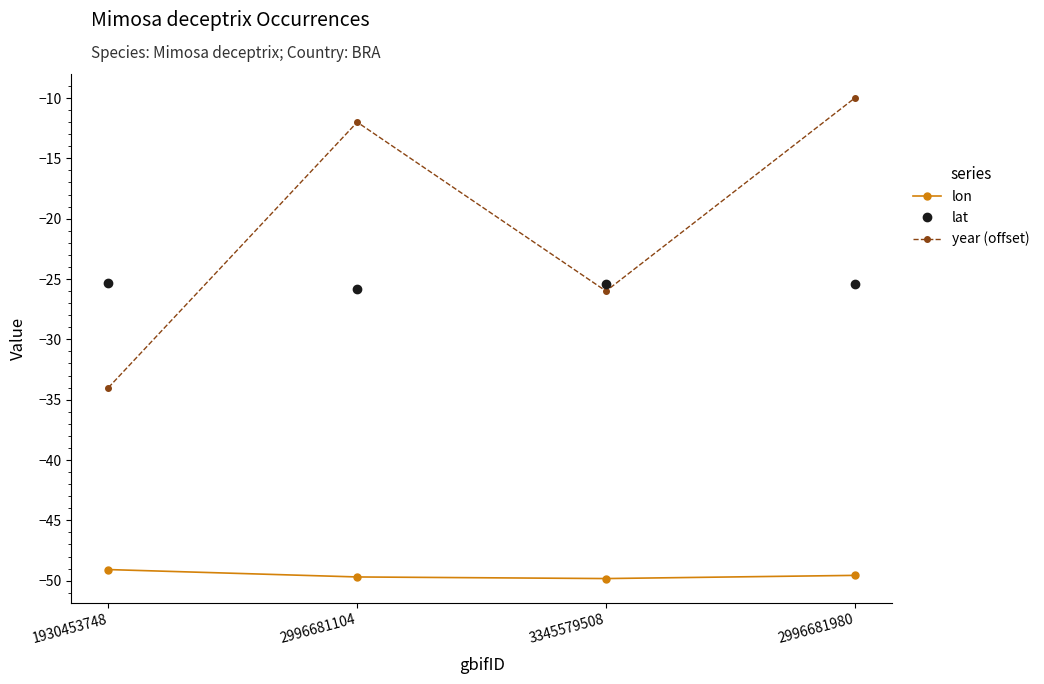

Rank the series at 3345579508 from highest to lowest value.

lat, year (offset), lon